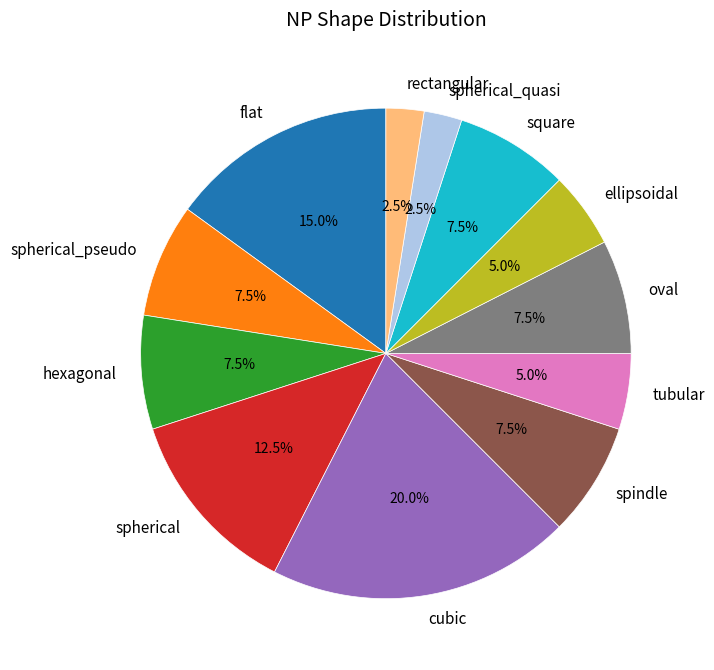

Combined, do spindle and rectangular account for over 50%?

No